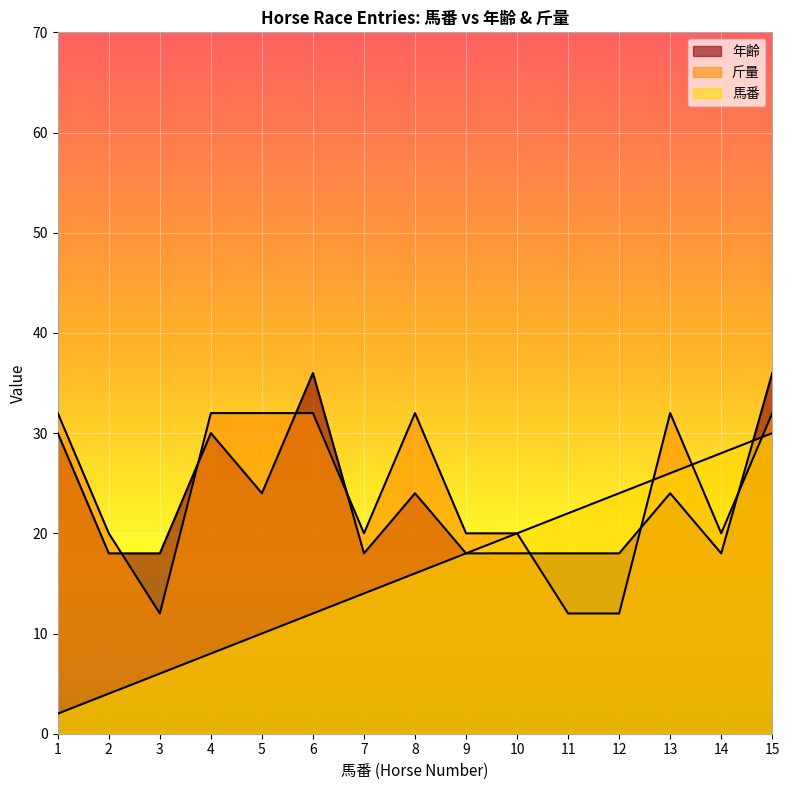

At how many categories does at least one series exceed 13?

15